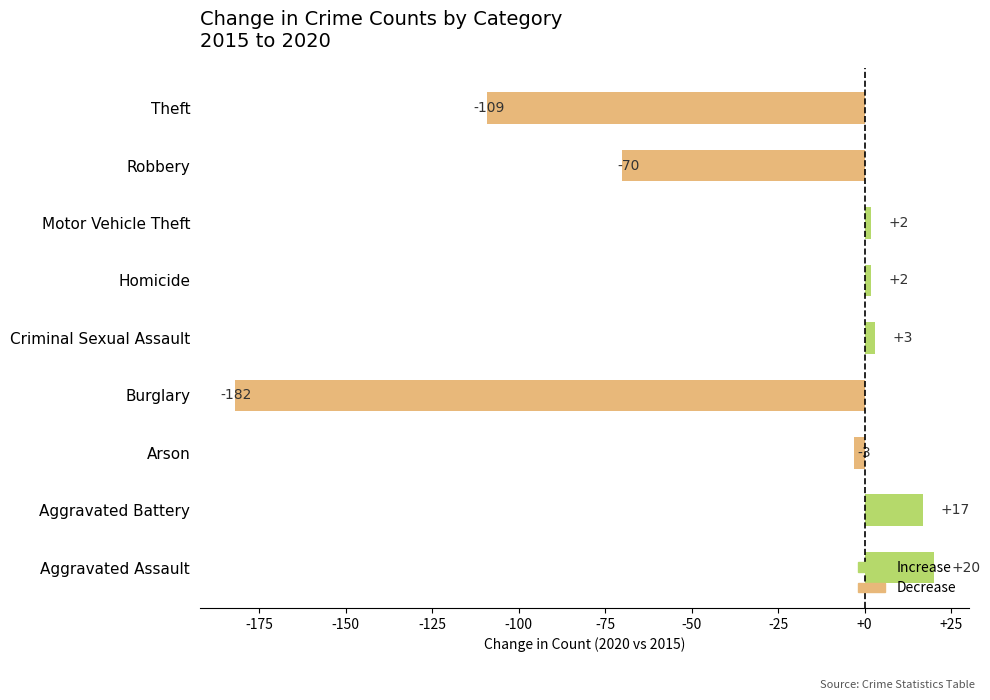

Between Aggravated Assault and Theft, which is larger?

Aggravated Assault